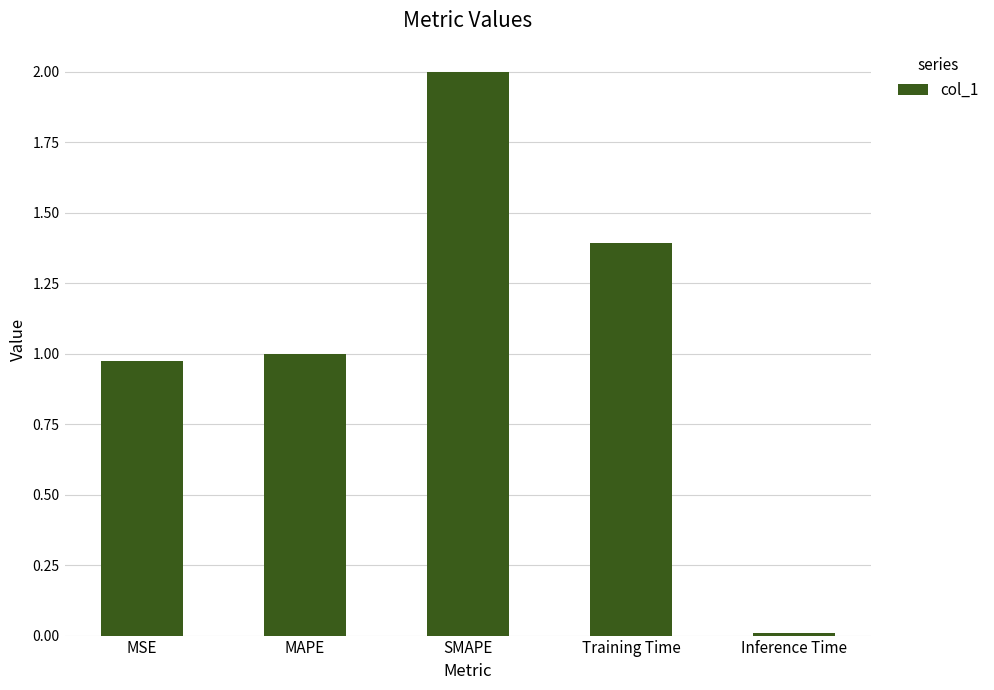

Is it true that the value at MSE is 1.0?

True